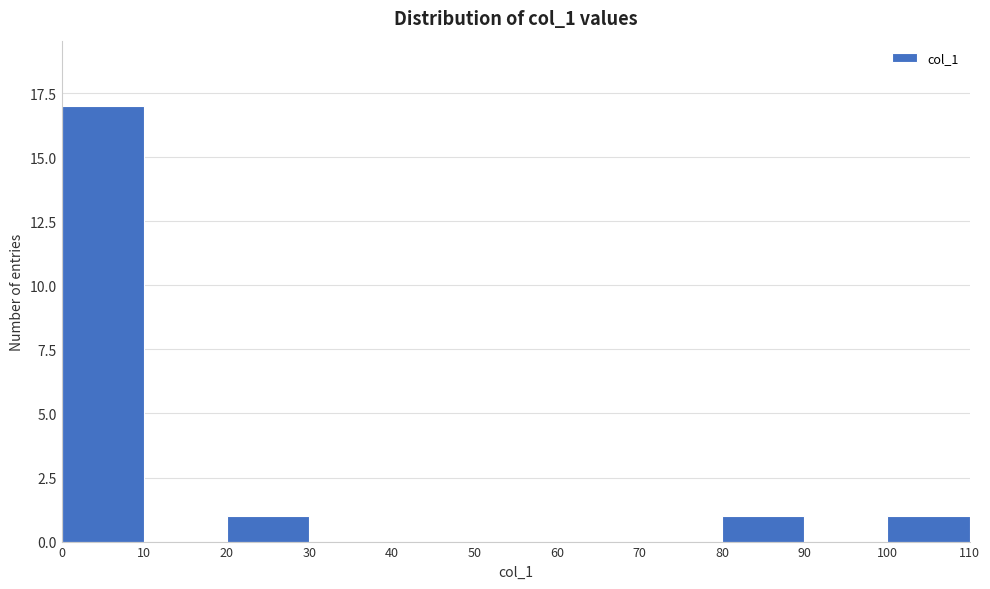

Over which range of the x-axis is the bar tallest?

0 to 10